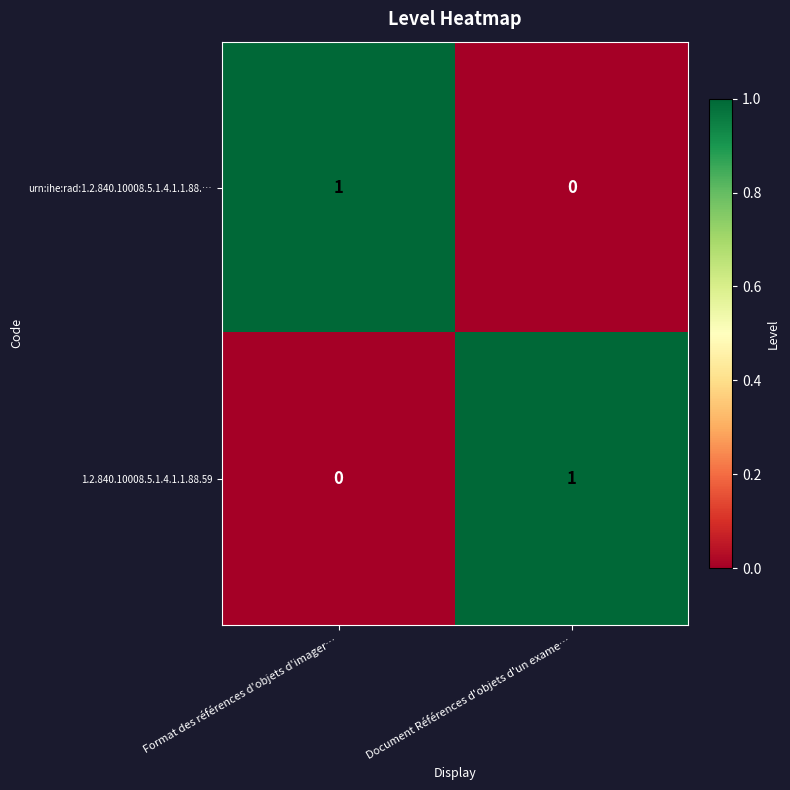

The value of urn:ihe:rad:1.2.840.10008.5.1.4.1.1.88.… at Document Références d'objets d'un exame… is 0. True or false?

True